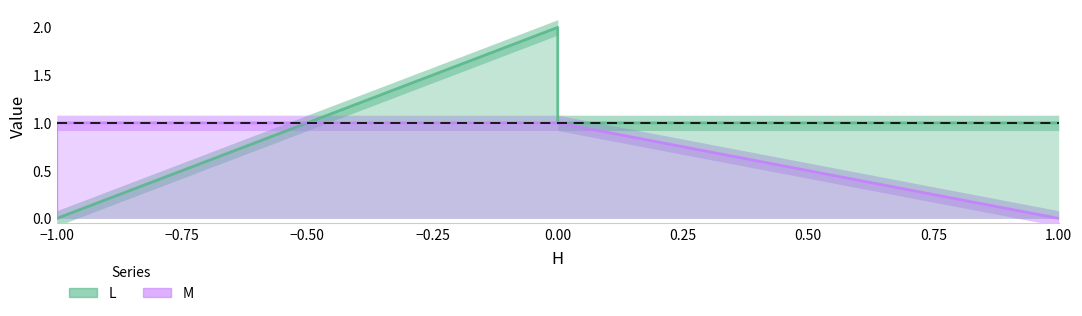

What is the sum of all M values?

3